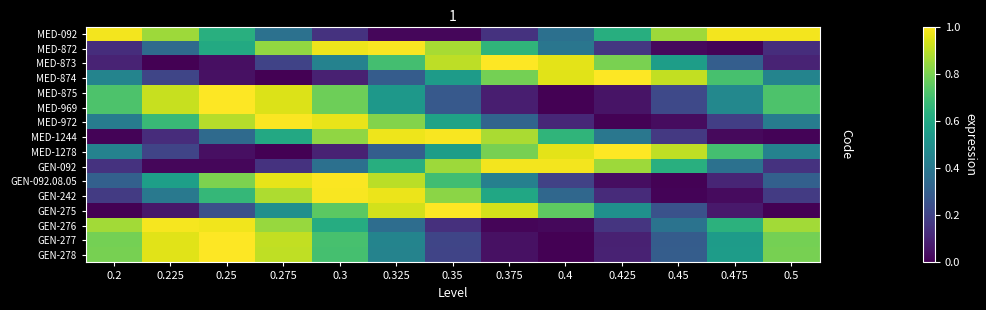

Reading right to left, list all the values displayed in this chart.

MED-092: 0.5=1.0	0.475=1.0	0.45=0.9	0.425=0.6	0.4=0.4	0.375=0.1	0.35=0.0	0.325=0.0	0.3=0.1	0.275=0.4	0.25=0.6	0.225=0.9	0.2=1.0
MED-872: 0.5=0.1	0.475=0.0	0.45=0.0	0.425=0.2	0.4=0.4	0.375=0.7	0.35=0.9	0.325=1.0	0.3=1.0	0.275=0.8	0.25=0.6	0.225=0.3	0.2=0.1
MED-873: 0.5=0.1	0.475=0.3	0.45=0.6	0.425=0.8	0.4=1.0	0.375=1.0	0.35=0.9	0.325=0.7	0.3=0.4	0.275=0.2	0.25=0.0	0.225=0.0	0.2=0.1
MED-874: 0.5=0.5	0.475=0.7	0.45=0.9	0.425=1.0	0.4=1.0	0.375=0.8	0.35=0.5	0.325=0.3	0.3=0.1	0.275=0.0	0.25=0.0	0.225=0.2	0.2=0.5
MED-875: 0.5=0.7	0.475=0.5	0.45=0.2	0.425=0.1	0.4=0.0	0.375=0.1	0.35=0.3	0.325=0.5	0.3=0.8	0.275=0.9	0.25=1.0	0.225=0.9	0.2=0.7
MED-969: 0.5=0.7	0.475=0.5	0.45=0.2	0.425=0.1	0.4=0.0	0.375=0.1	0.35=0.3	0.325=0.5	0.3=0.8	0.275=0.9	0.25=1.0	0.225=0.9	0.2=0.7
MED-972: 0.5=0.4	0.475=0.2	0.45=0.0	0.425=0.0	0.4=0.1	0.375=0.3	0.35=0.6	0.325=0.8	0.3=1.0	0.275=1.0	0.25=0.9	0.225=0.7	0.2=0.4
MED-1244: 0.5=0.0	0.475=0.0	0.45=0.2	0.425=0.4	0.4=0.7	0.375=0.9	0.35=1.0	0.325=1.0	0.3=0.8	0.275=0.6	0.25=0.3	0.225=0.1	0.2=0.0
MED-1278: 0.5=0.4	0.475=0.7	0.45=0.9	0.425=1.0	0.4=1.0	0.375=0.8	0.35=0.6	0.325=0.3	0.3=0.1	0.275=0.0	0.25=0.0	0.225=0.2	0.2=0.4
GEN-092: 0.5=0.1	0.475=0.4	0.45=0.6	0.425=0.9	0.4=1.0	0.375=1.0	0.35=0.9	0.325=0.6	0.3=0.4	0.275=0.1	0.25=0.0	0.225=0.0	0.2=0.1
GEN-092.08.05: 0.5=0.3	0.475=0.1	0.45=0.0	0.425=0.0	0.4=0.2	0.375=0.4	0.35=0.7	0.325=0.9	0.3=1.0	0.275=1.0	0.25=0.8	0.225=0.6	0.2=0.3
GEN-242: 0.5=0.2	0.475=0.0	0.45=0.0	0.425=0.1	0.4=0.3	0.375=0.6	0.35=0.8	0.325=1.0	0.3=1.0	0.275=0.9	0.25=0.7	0.225=0.4	0.2=0.2
GEN-275: 0.5=0.0	0.475=0.1	0.45=0.3	0.425=0.5	0.4=0.8	0.375=0.9	0.35=1.0	0.325=0.9	0.3=0.7	0.275=0.5	0.25=0.2	0.225=0.1	0.2=0.0
GEN-276: 0.5=0.9	0.475=0.6	0.45=0.4	0.425=0.2	0.4=0.0	0.375=0.0	0.35=0.1	0.325=0.4	0.3=0.6	0.275=0.8	0.25=1.0	0.225=1.0	0.2=0.9
GEN-277: 0.5=0.8	0.475=0.5	0.45=0.3	0.425=0.1	0.4=0.0	0.375=0.0	0.35=0.2	0.325=0.5	0.3=0.7	0.275=0.9	0.25=1.0	0.225=1.0	0.2=0.8
GEN-278: 0.5=0.8	0.475=0.6	0.45=0.3	0.425=0.1	0.4=0.0	0.375=0.0	0.35=0.2	0.325=0.4	0.3=0.7	0.275=0.9	0.25=1.0	0.225=1.0	0.2=0.8